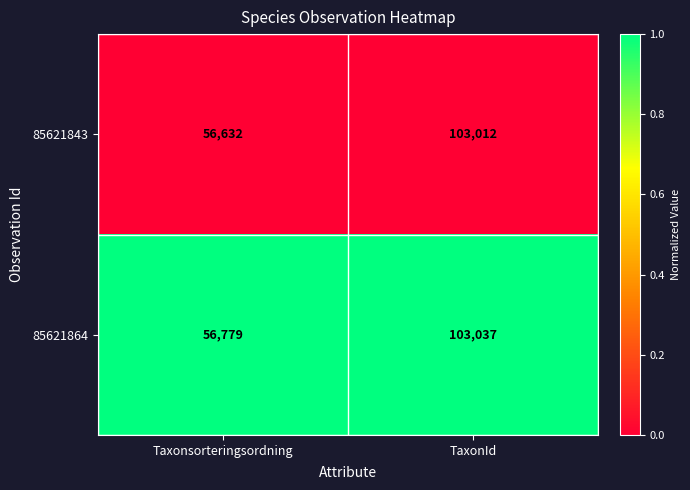

Which series has the largest total across all categories?

85621864